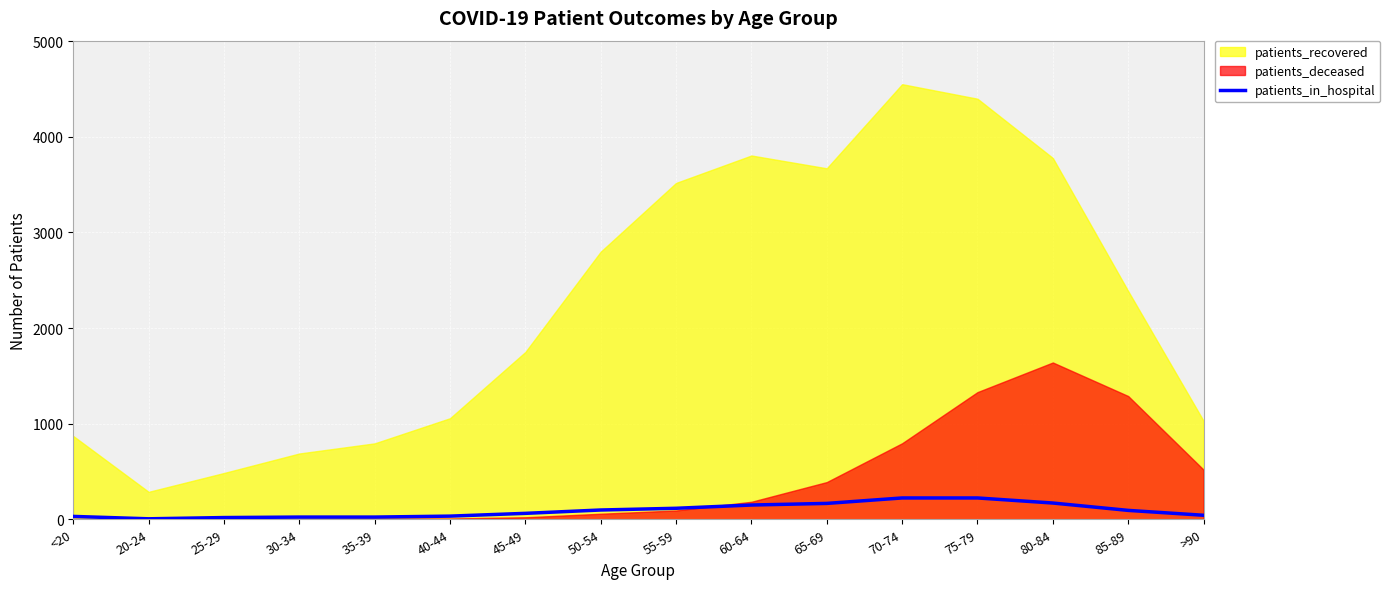

How many data points are less than 93?

8